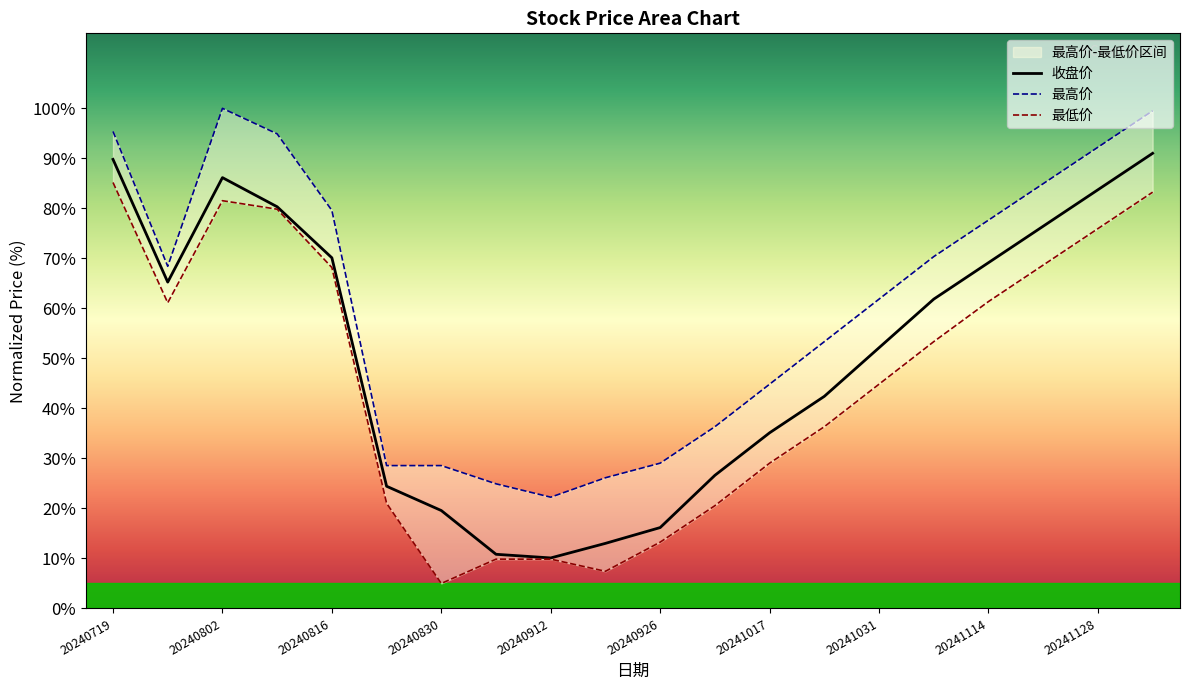

At which label is 最低价 closest to 45?

20241031